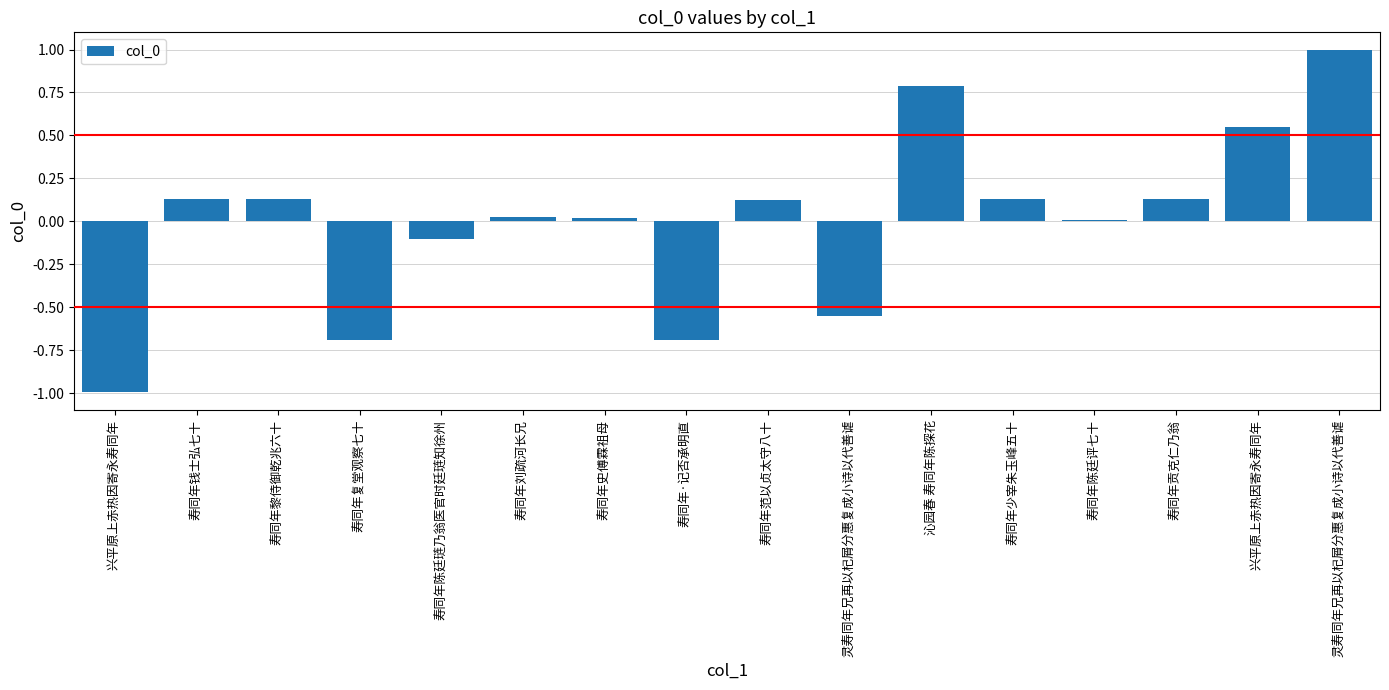

How many distinct data groups are displayed?

1